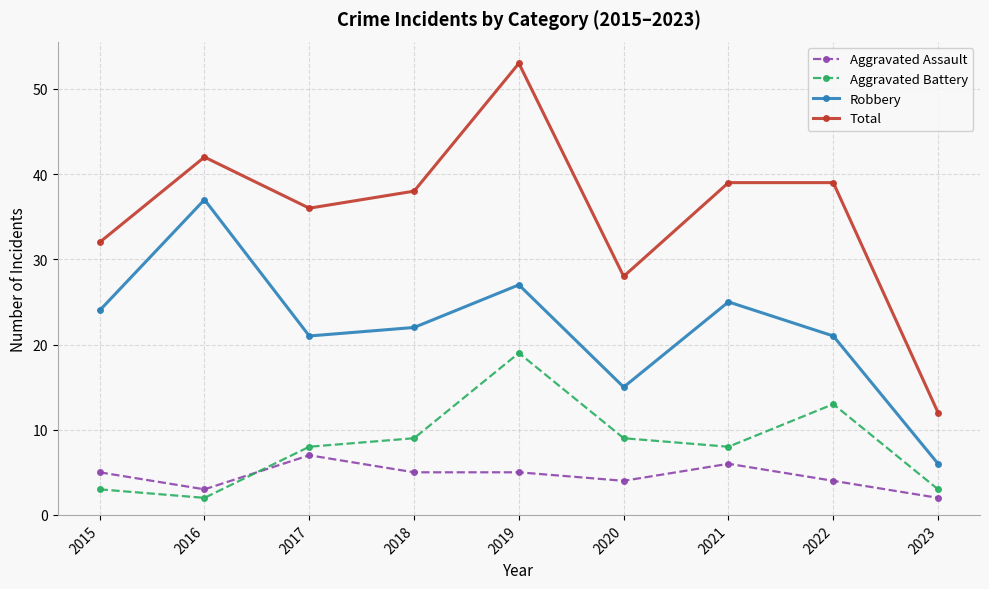

True or false: Aggravated Battery and Robbery cross at least once.

False